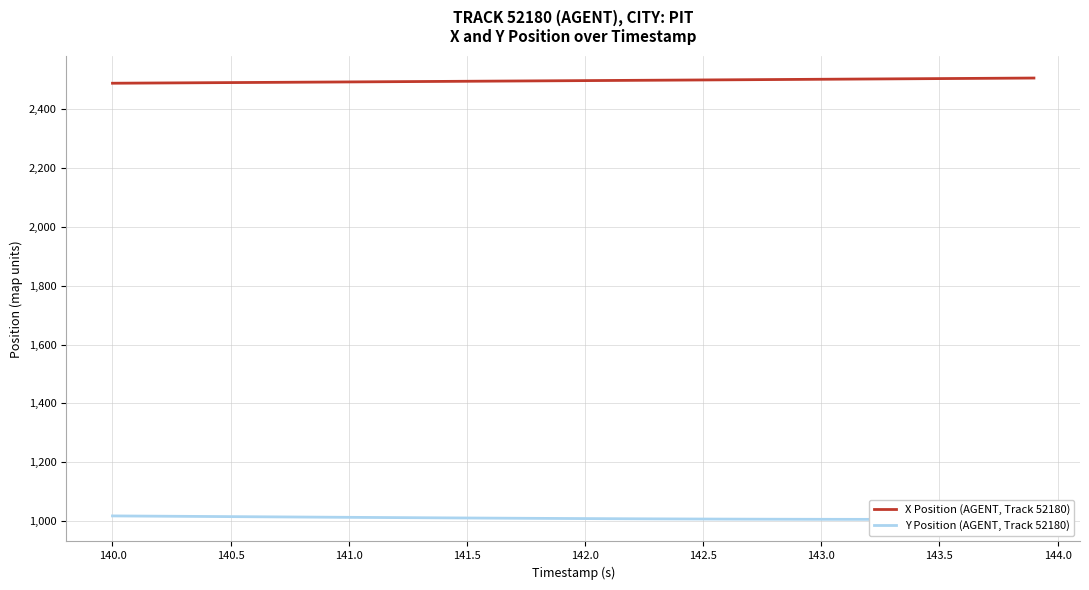

What is the approximate value of X Position (AGENT, Track 52180) at 141.5?

2495.7